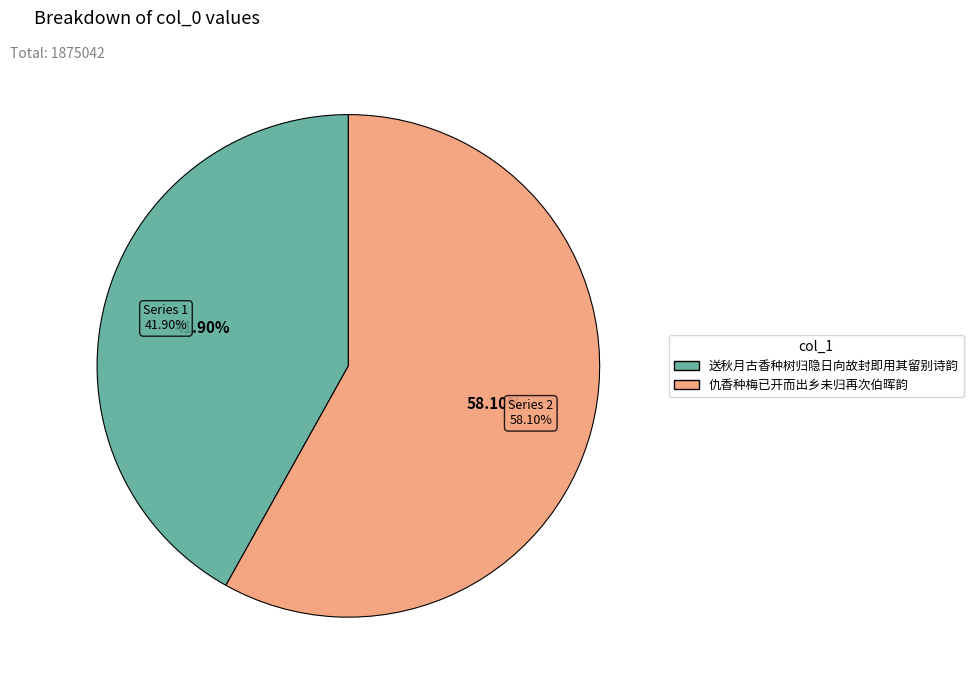

How many slices are in this pie chart?

2